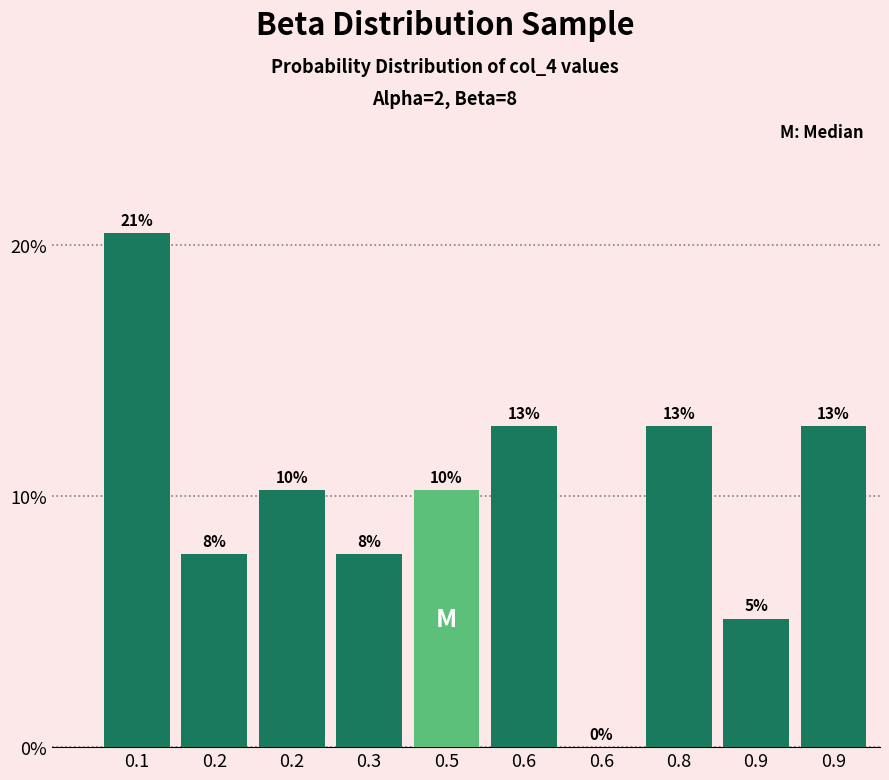

Are the bars horizontal?

No